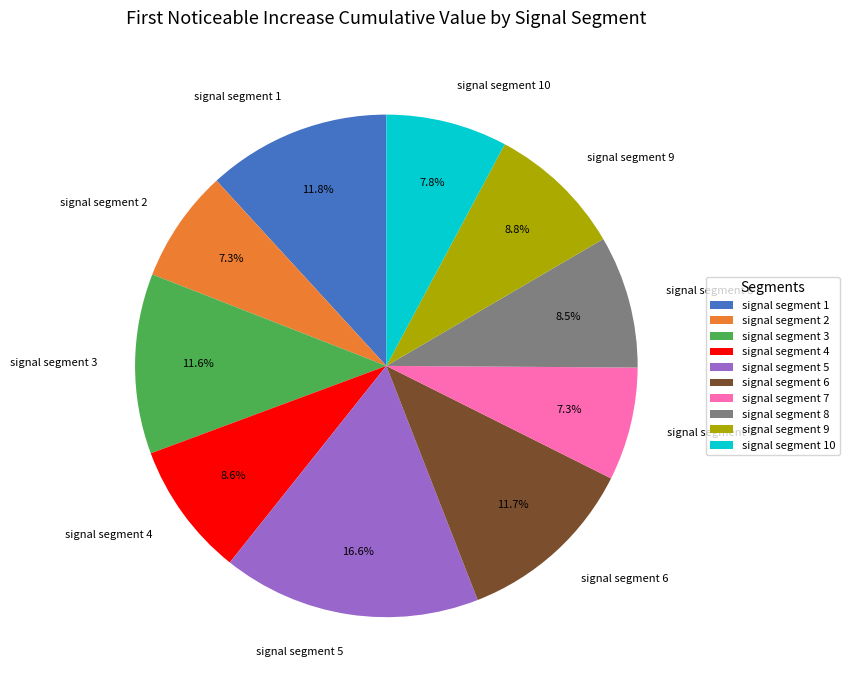

Is there any slice that represents more than half of the pie?

No